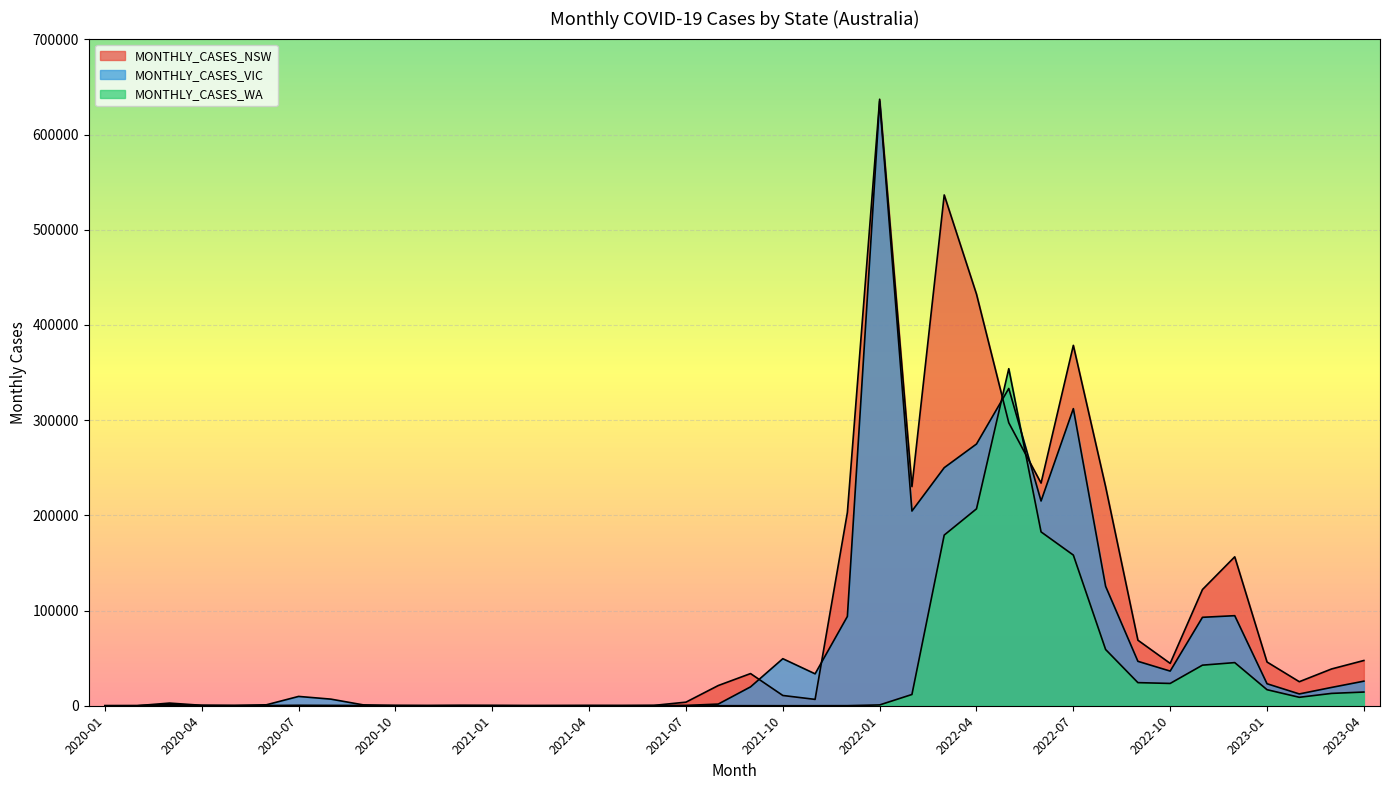

What is the label of the 18th point from the right?

2021-11